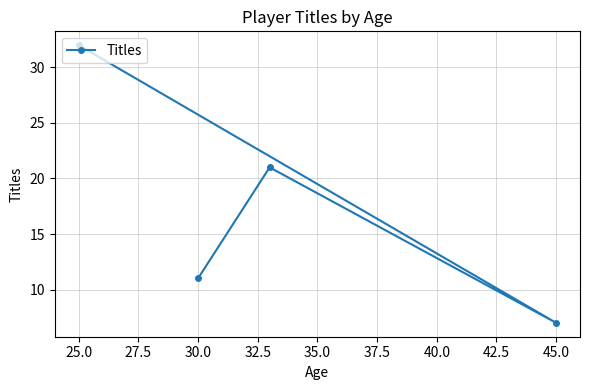

What is the sum of the values at 30.0 and 25.0?

43